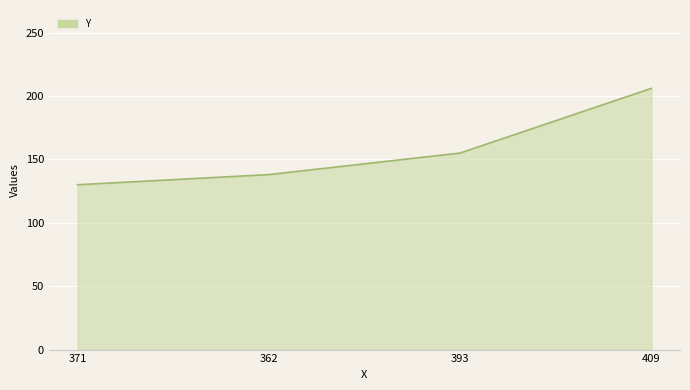

At which label is the value closest to 168?

393